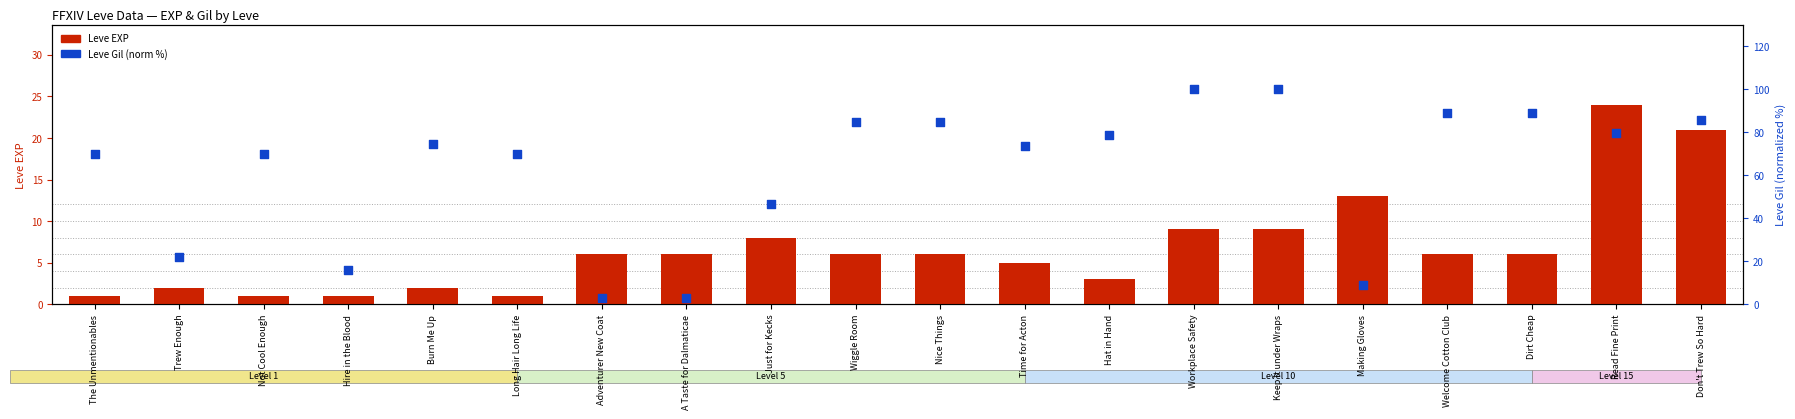

Which series has the largest total across all categories?

Leve Gil (norm %)